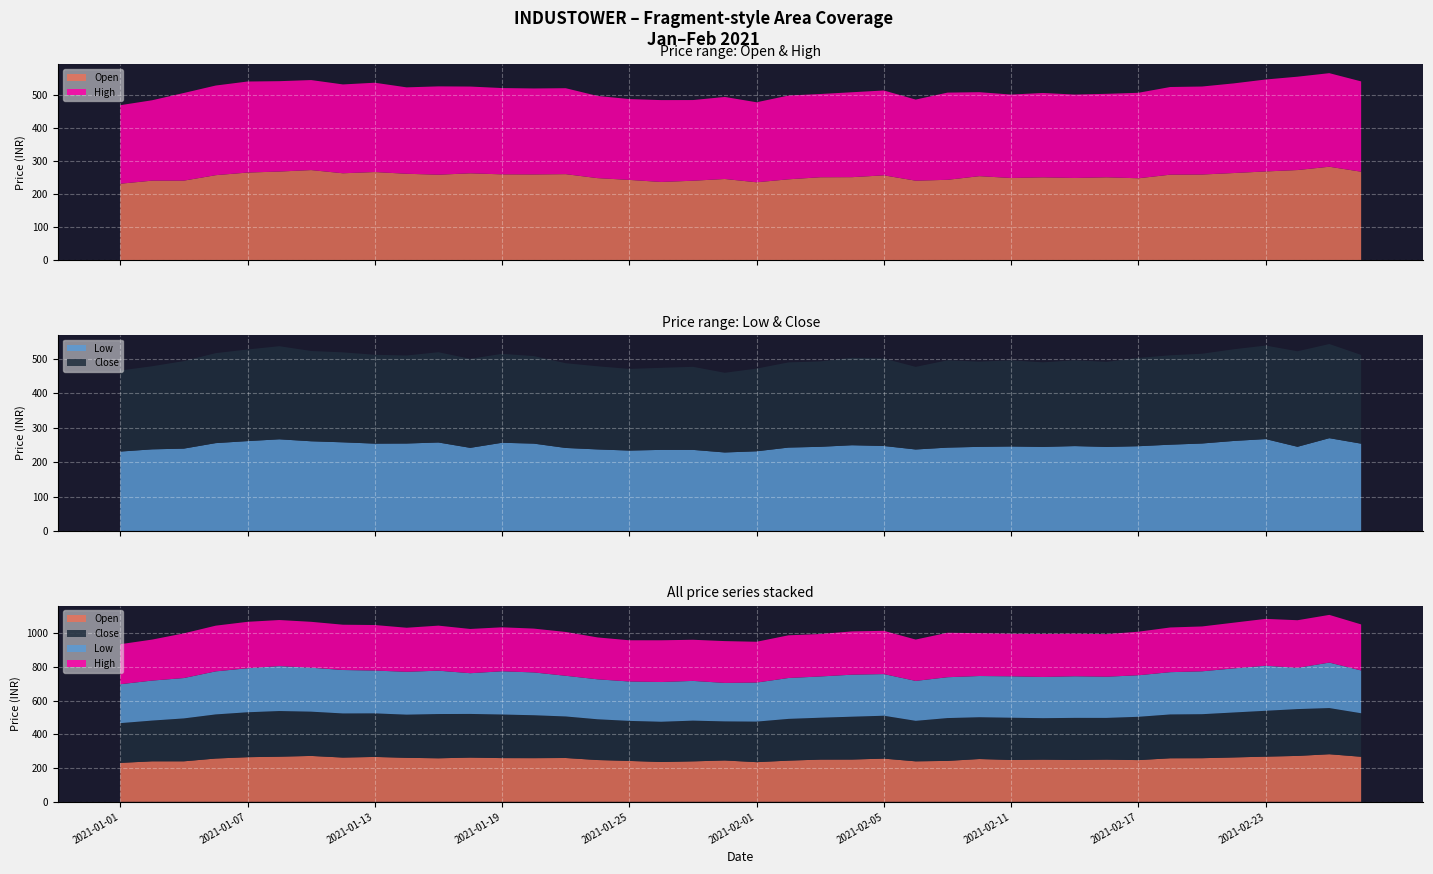

Reading left to right, what are all the values shown in this chart?

Open: 2021-01-01=230.7	2021-01-04=239.9	2021-01-05=240.0	2021-01-06=256.5	2021-01-07=264.4	2021-01-08=267.4	2021-01-11=271.9	2021-01-12=262.2	2021-01-13=265.9	2021-01-14=260.8	2021-01-15=257.9	2021-01-18=262.1	2021-01-19=259.0	2021-01-20=258.7	2021-01-21=259.6	2021-01-22=247.6	2021-01-25=242.2	2021-01-27=236.0	2021-01-28=239.7	2021-01-29=245.0	2021-02-01=235.0	2021-02-02=244.0	2021-02-03=250.2	2021-02-04=250.5	2021-02-05=256.0	2021-02-08=239.8	2021-02-09=242.5	2021-02-10=253.5	2021-02-11=248.0	2021-02-12=249.9	2021-02-15=248.0	2021-02-16=250.1	2021-02-17=247.2	2021-02-18=258.0	2021-02-19=258.4	2021-02-22=263.0	2021-02-23=267.8	2021-02-24=272.0	2021-02-25=282.0	2021-02-26=266.9
High: 2021-01-01=237.2	2021-01-04=242.8	2021-01-05=264.8	2021-01-06=270.8	2021-01-07=275.0	2021-01-08=273.0	2021-01-11=271.9	2021-01-12=268.4	2021-01-13=269.8	2021-01-14=261.0	2021-01-15=266.9	2021-01-18=262.1	2021-01-19=260.6	2021-01-20=259.7	2021-01-21=259.6	2021-01-22=248.2	2021-01-25=244.2	2021-01-27=247.2	2021-01-28=243.7	2021-01-29=247.8	2021-02-01=241.7	2021-02-02=253.0	2021-02-03=251.4	2021-02-04=256.5	2021-02-05=256.3	2021-02-08=245.0	2021-02-09=263.4	2021-02-10=253.7	2021-02-11=252.0	2021-02-12=254.9	2021-02-15=252.0	2021-02-16=252.2	2021-02-17=258.2	2021-02-18=264.8	2021-02-19=265.9	2021-02-22=270.8	2021-02-23=277.8	2021-02-24=282.0	2021-02-25=282.6	2021-02-26=272.8
Low: 2021-01-01=230.6	2021-01-04=237.1	2021-01-05=239.2	2021-01-06=255.2	2021-01-07=261.0	2021-01-08=266.2	2021-01-11=260.5	2021-01-12=257.4	2021-01-13=253.7	2021-01-14=254.0	2021-01-15=257.0	2021-01-18=241.4	2021-01-19=256.2	2021-01-20=253.7	2021-01-21=241.1	2021-01-22=236.8	2021-01-25=233.5	2021-01-27=235.5	2021-01-28=235.5	2021-01-29=228.0	2021-02-01=231.4	2021-02-02=242.2	2021-02-03=244.4	2021-02-04=249.0	2021-02-05=246.8	2021-02-08=236.7	2021-02-09=242.1	2021-02-10=244.3	2021-02-11=245.4	2021-02-12=244.2	2021-02-15=246.5	2021-02-16=244.1	2021-02-17=246.2	2021-02-18=250.6	2021-02-19=254.1	2021-02-22=261.4	2021-02-23=266.9	2021-02-24=244.5	2021-02-25=269.5	2021-02-26=253.6
Close: 2021-01-01=235.4	2021-01-04=241.4	2021-01-05=254.2	2021-01-06=261.4	2021-01-07=266.1	2021-01-08=270.4	2021-01-11=262.2	2021-01-12=261.4	2021-01-13=258.1	2021-01-14=255.7	2021-01-15=262.2	2021-01-18=258.6	2021-01-19=258.2	2021-01-20=254.2	2021-01-21=246.2	2021-01-22=241.4	2021-01-25=237.2	2021-01-27=238.3	2021-01-28=241.3	2021-01-29=231.5	2021-02-01=240.2	2021-02-02=247.4	2021-02-03=248.1	2021-02-04=253.8	2021-02-05=254.1	2021-02-08=239.9	2021-02-09=253.7	2021-02-10=247.6	2021-02-11=250.2	2021-02-12=245.7	2021-02-15=249.3	2021-02-16=247.2	2021-02-17=256.6	2021-02-18=259.6	2021-02-19=260.8	2021-02-22=266.4	2021-02-23=271.6	2021-02-24=277.4	2021-02-25=273.5	2021-02-26=257.8